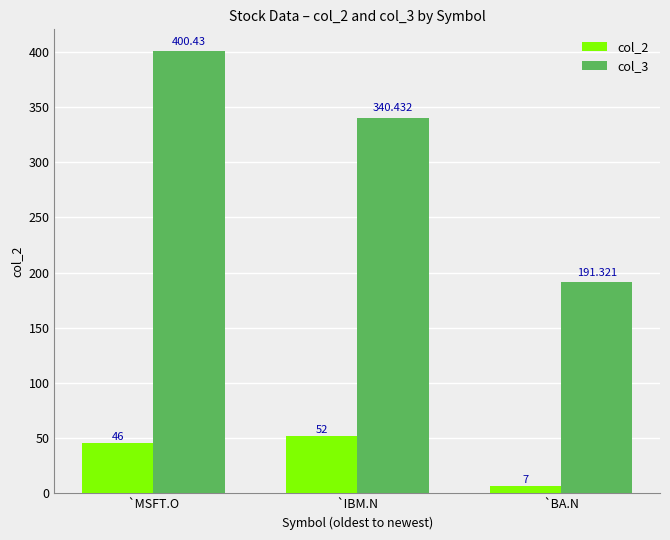

What are all the series names shown in the legend?

col_2, col_3